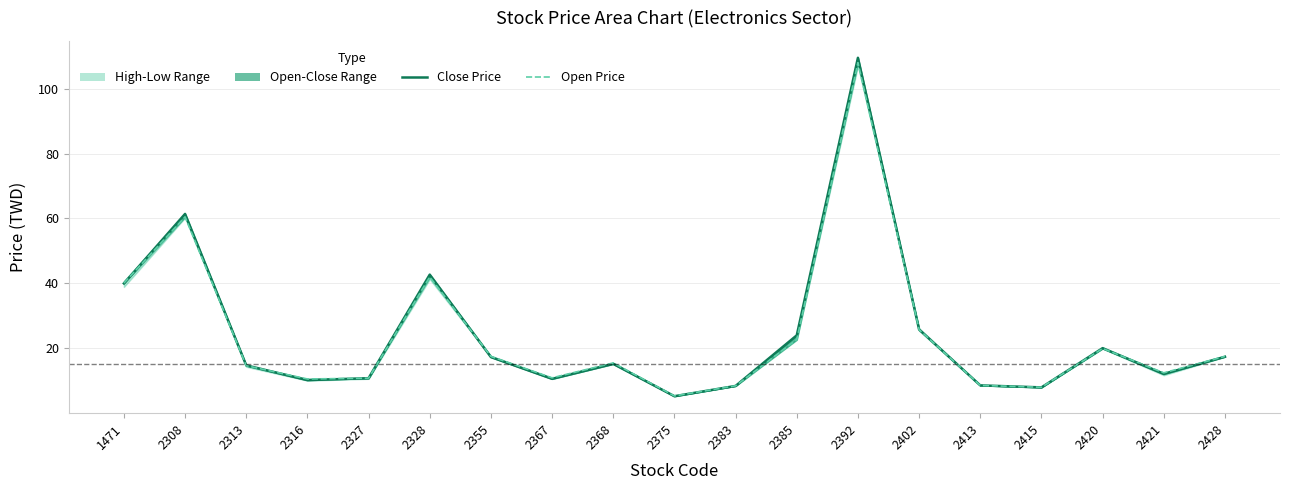

How many intersections are there between Open Price and Close Price?

7